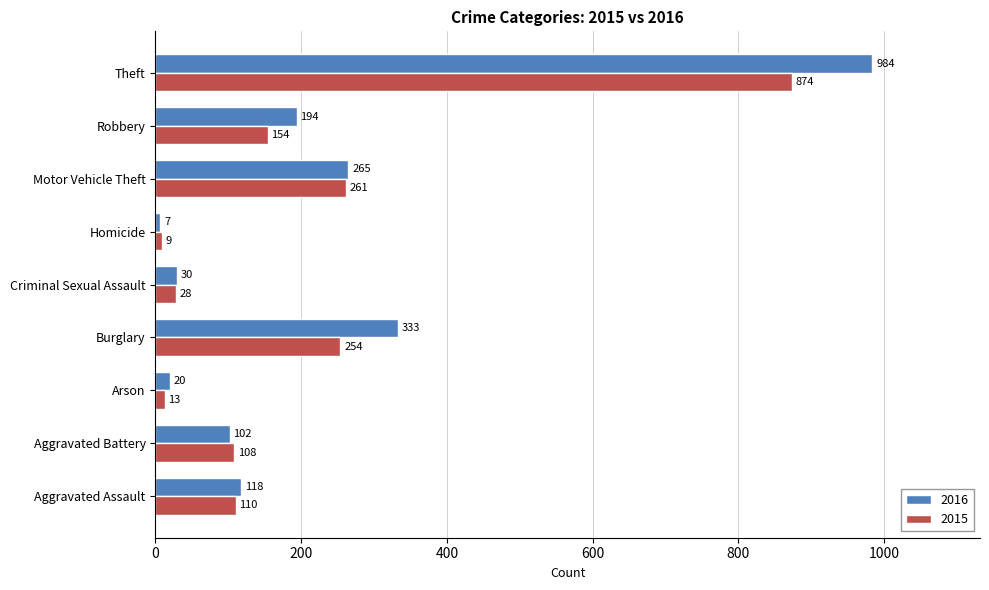

Rank the series at Aggravated Assault from highest to lowest value.

2016, 2015